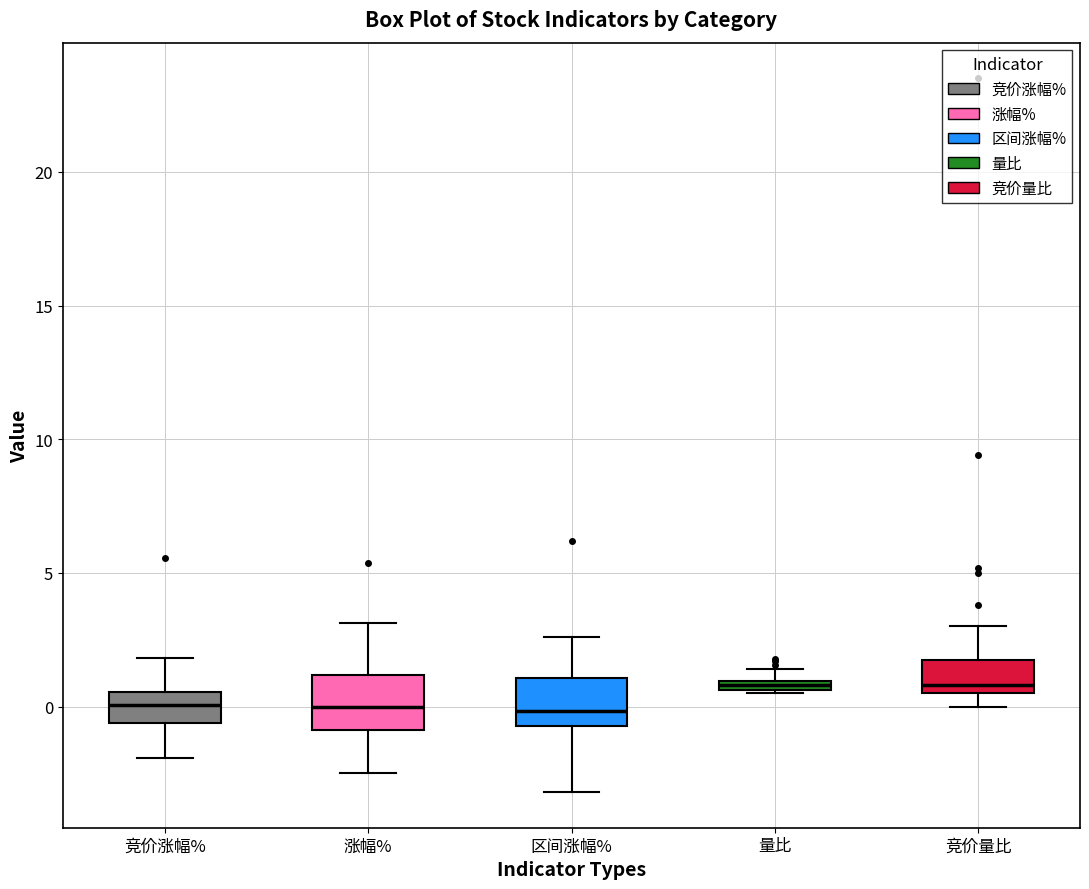

Where is the upper edge of the box for 量比 on the y-axis? The values are not printed on the chart, so give them approximately, as read against the axis.

1.0